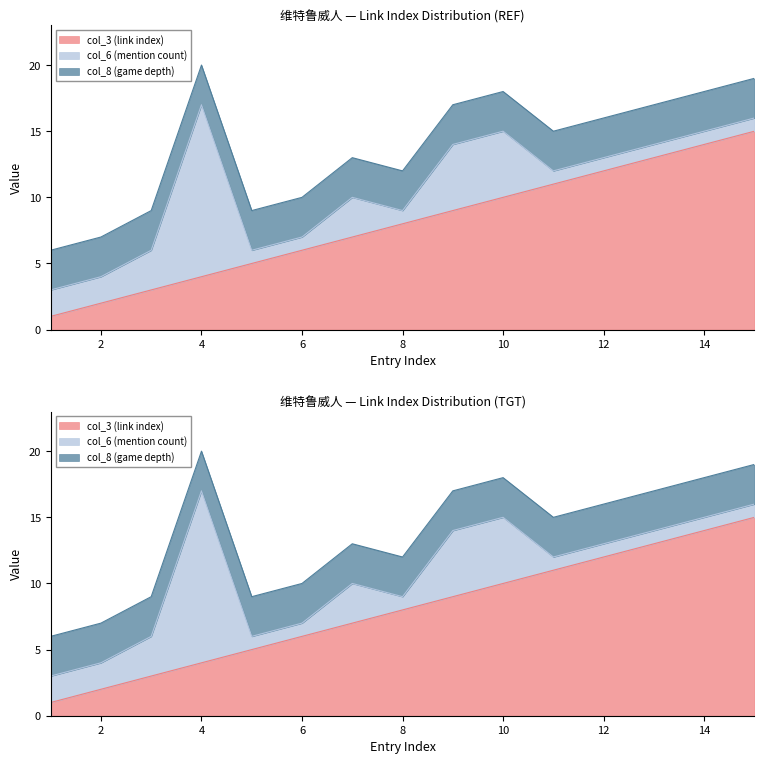

How many times do col_6 (mention count) and col_3 (link index) cross each other?

1